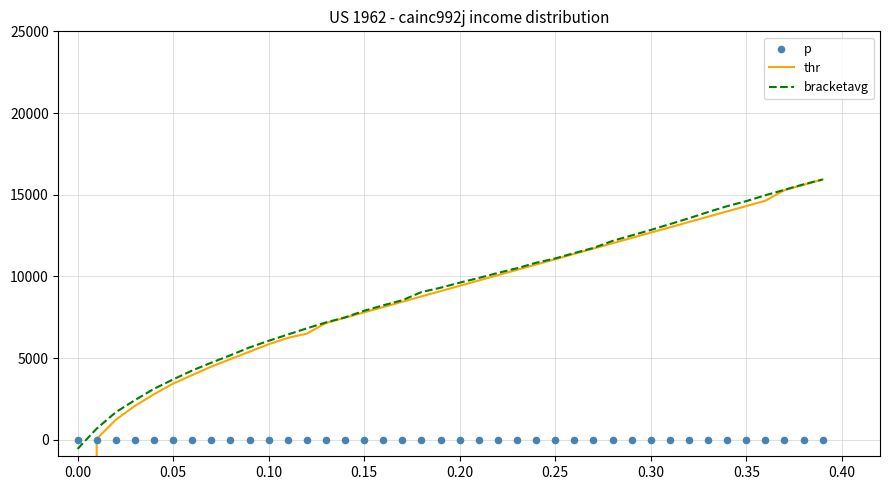

Which series contains the highest Y value?

bracketavg